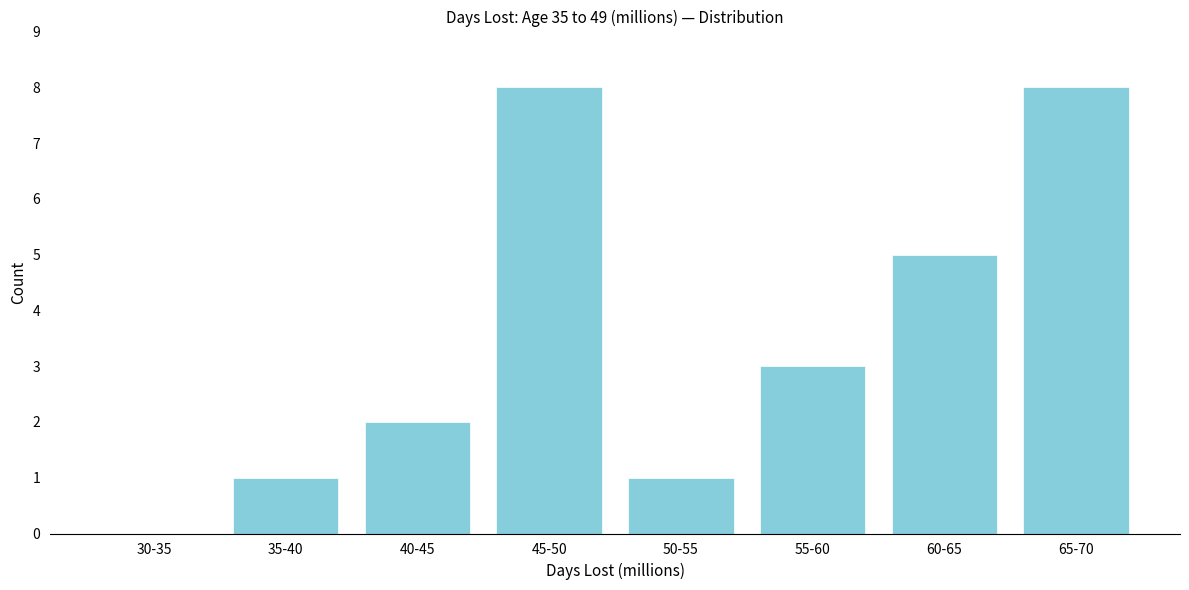

Reading left to right, transcribe all the data shown in this chart.

30-35=0	35-40=1	40-45=2	45-50=8	50-55=1	55-60=3	60-65=5	65-70=8